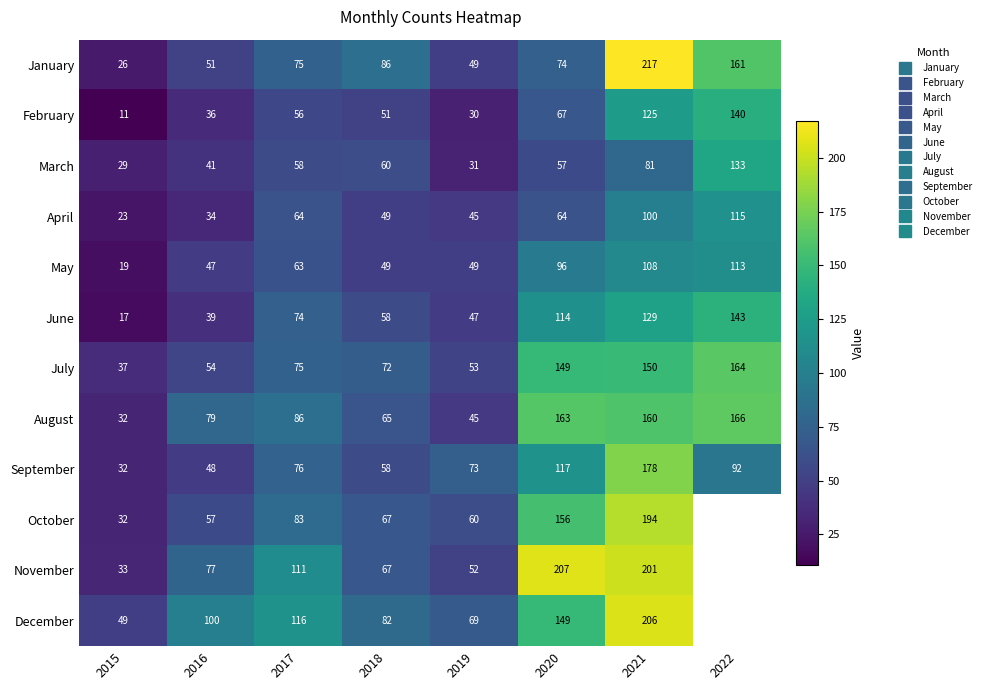

At which label does February first exceed 56?

2020